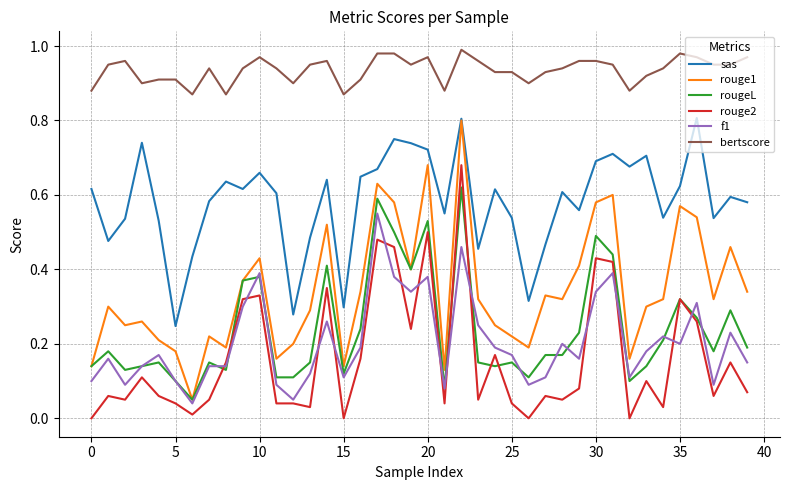

Which series has the largest total across all categories?

bertscore